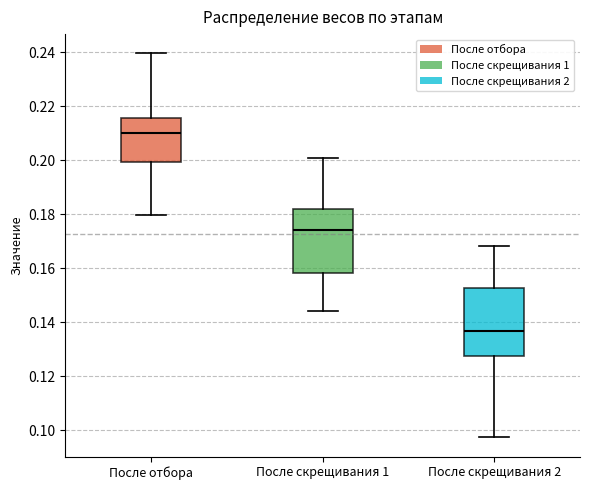

Reading left to right, transcribe this box plot: for each box, give where its median line is, the range the box spans, and where its two whiskers end, as read against the y-axis. The values are not printed on the chart, so give them approximately, as read against the axis.

После отбора: median 0.210, box 0.200 to 0.216, whiskers 0.180 to 0.240
После скрещивания 1: median 0.174, box 0.158 to 0.182, whiskers 0.144 to 0.200
После скрещивания 2: median 0.136, box 0.128 to 0.152, whiskers 0.098 to 0.168